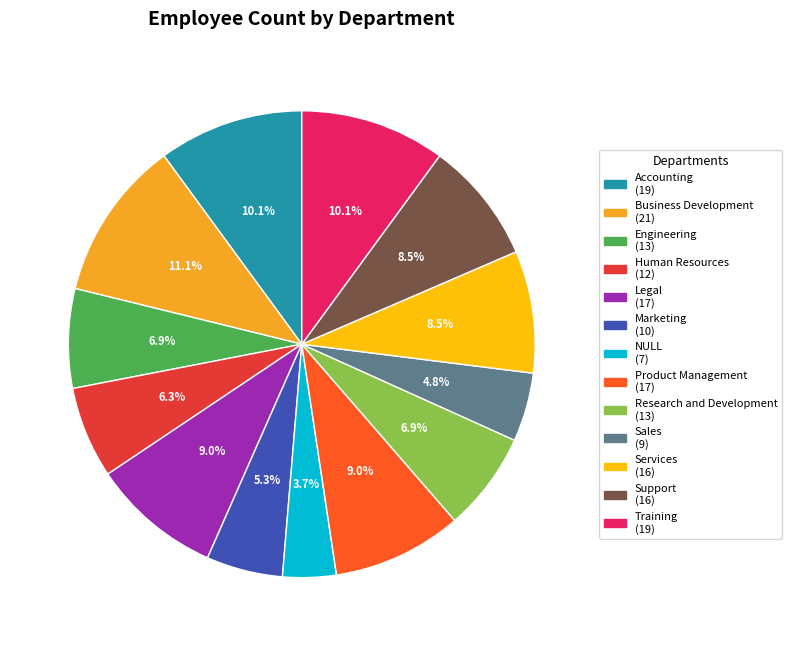

How many slices are in this pie chart?

13